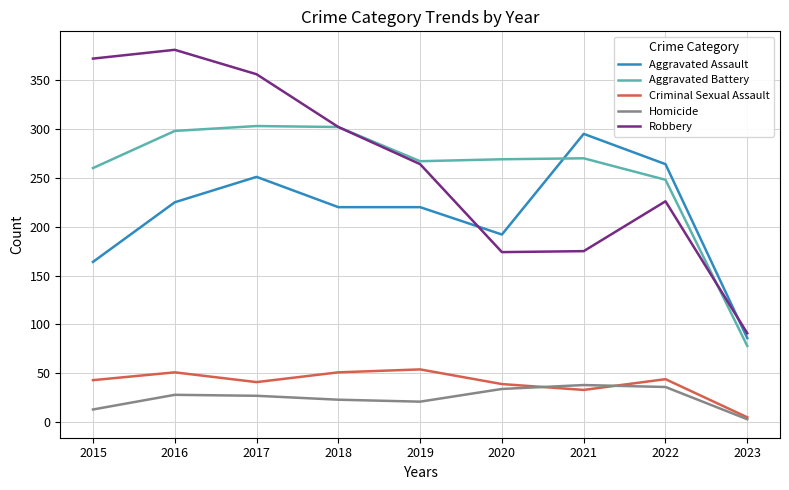

In Homicide, how many points are lower than both neighbors (excluding endpoints)?

1